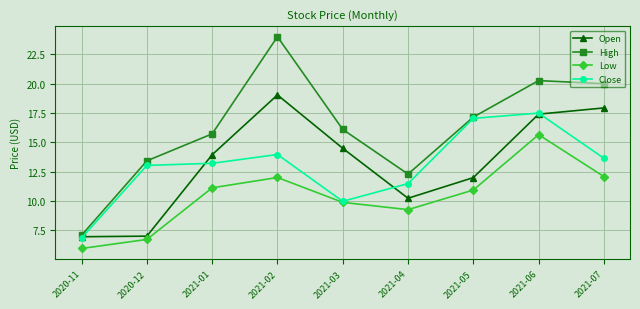

Which series has the largest range (max minus min)?

High